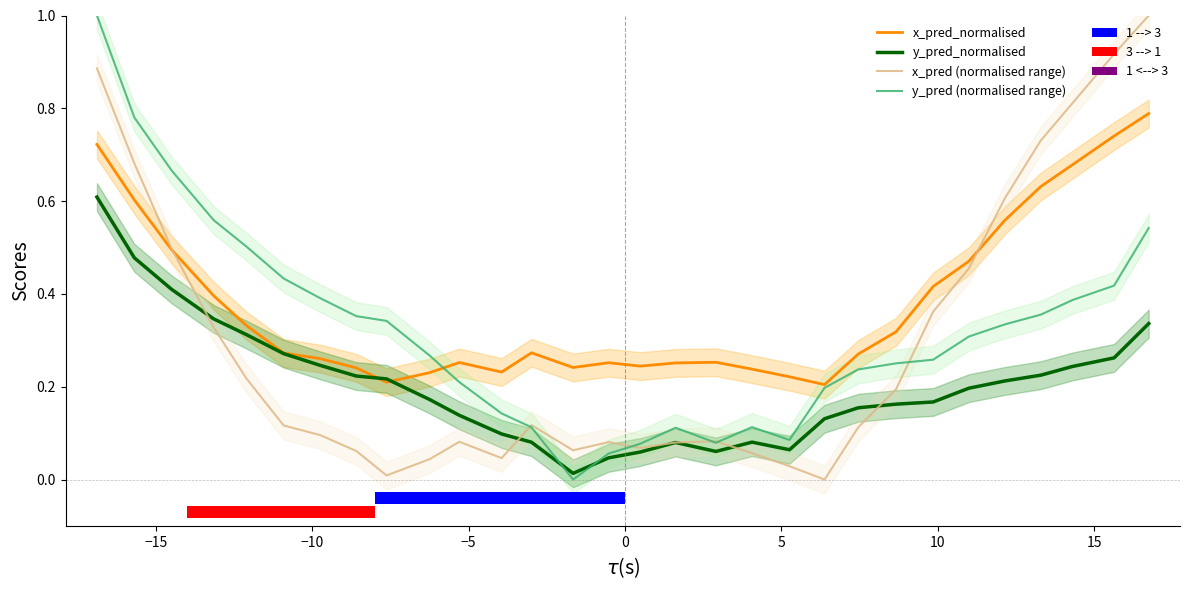

True or false: y_pred (normalised range) has a value of -0.4 at 13.

False